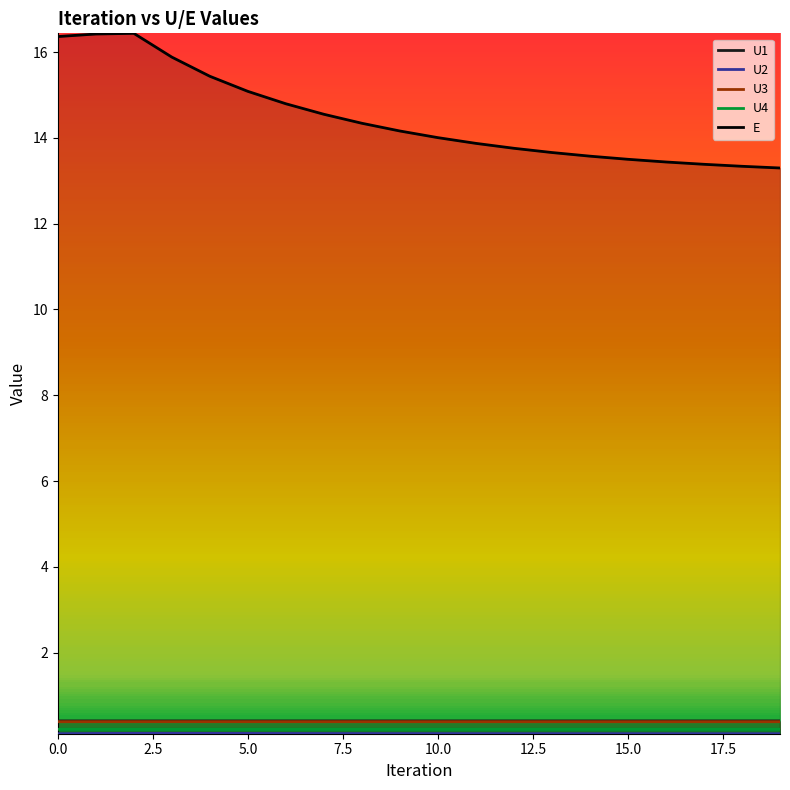

Reading right to left, list all the values displayed in this chart.

U1: 19=0.4	18=0.4	17=0.4	16=0.4	15=0.4	14=0.4	13=0.4	12=0.4	11=0.4	10=0.4	9=0.4	8=0.4	7=0.4	6=0.4	5=0.4	4=0.4	3=0.4	2=0.4	1=0.4	0=0.4
U2: 19=0.1	18=0.1	17=0.1	16=0.1	15=0.1	14=0.1	13=0.1	12=0.1	11=0.1	10=0.1	9=0.1	8=0.1	7=0.1	6=0.1	5=0.1	4=0.1	3=0.1	2=0.1	1=0.1	0=0.1
U3: 19=0.4	18=0.4	17=0.4	16=0.4	15=0.4	14=0.4	13=0.4	12=0.4	11=0.4	10=0.4	9=0.4	8=0.4	7=0.4	6=0.4	5=0.4	4=0.4	3=0.4	2=0.4	1=0.4	0=0.4
U4: 19=0.2	18=0.2	17=0.2	16=0.2	15=0.2	14=0.2	13=0.2	12=0.2	11=0.2	10=0.2	9=0.2	8=0.2	7=0.2	6=0.2	5=0.2	4=0.2	3=0.2	2=0.2	1=0.2	0=0.2
E: 19=13.3	18=13.3	17=13.4	16=13.4	15=13.5	14=13.6	13=13.7	12=13.8	11=13.9	10=14.0	9=14.2	8=14.3	7=14.5	6=14.8	5=15.1	4=15.4	3=15.9	2=16.4	1=16.4	0=16.4